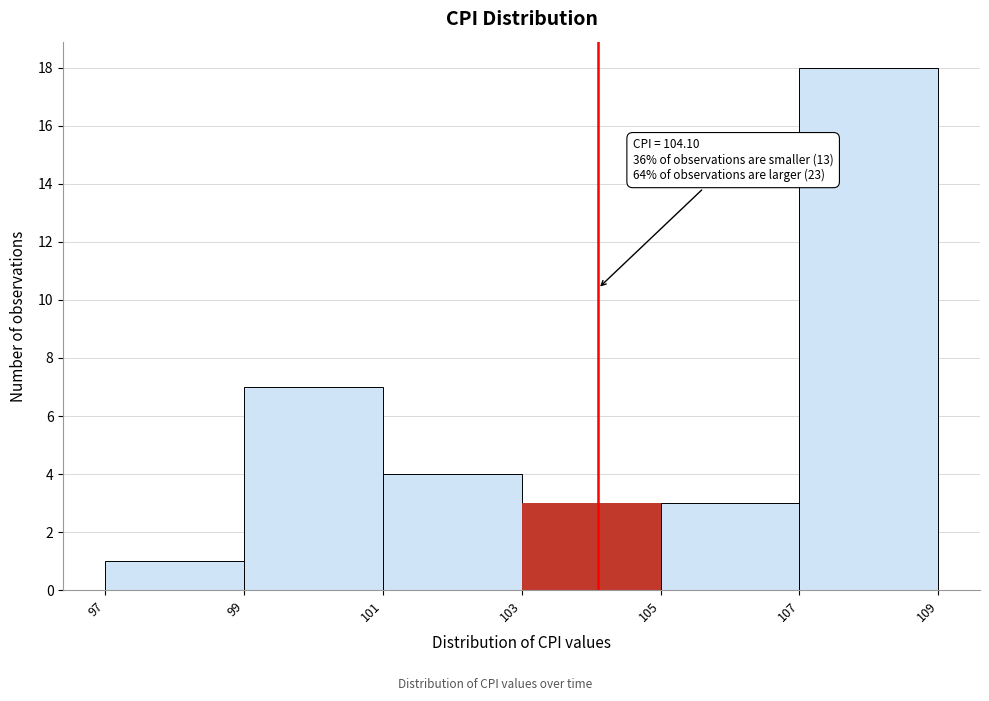

Which range on the x-axis has the tallest bar?

107 to 109